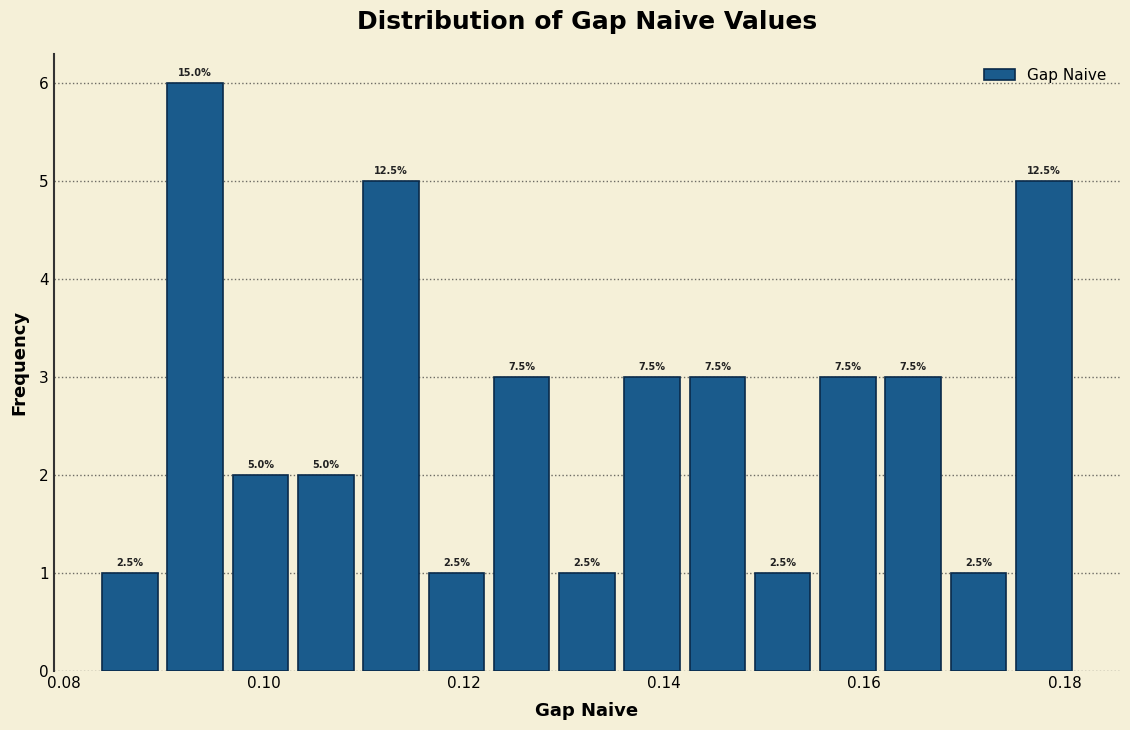

Read against the x-axis, roughly where is the centre of the tallest bar?

0.094